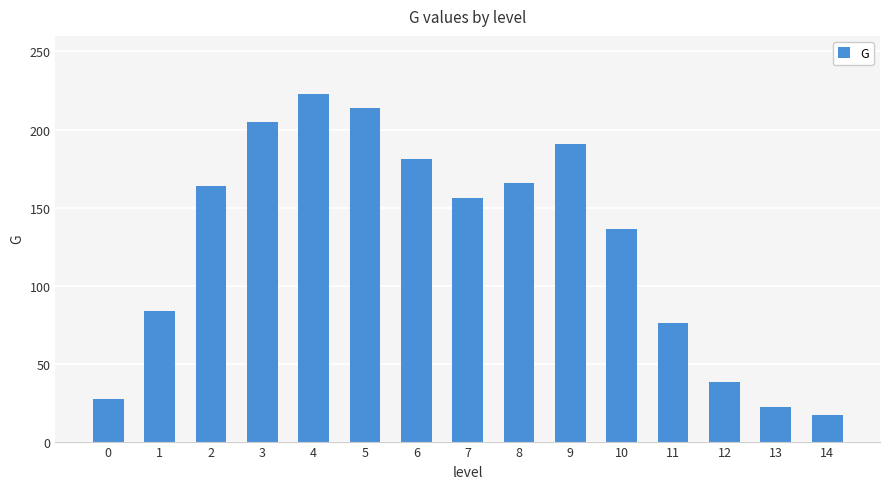

What is the ratio of the value at 1 to the value at 10?

0.6